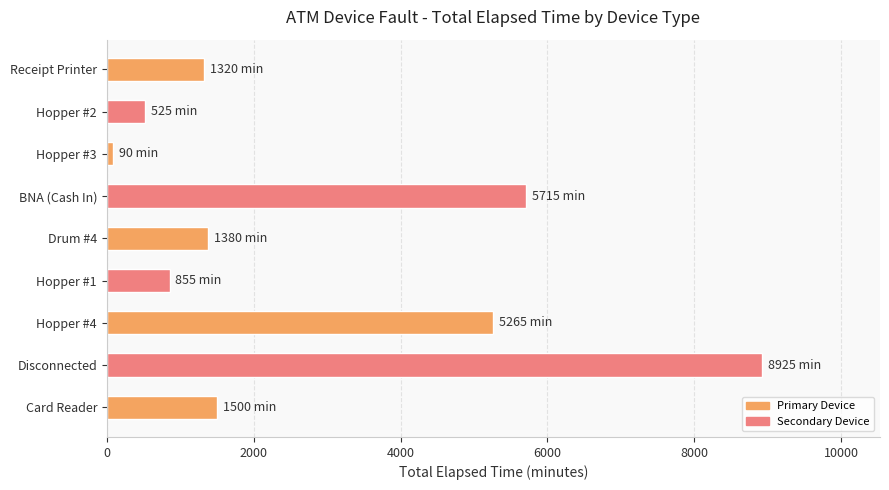

Which label corresponds to the largest value in the chart?

Disconnected